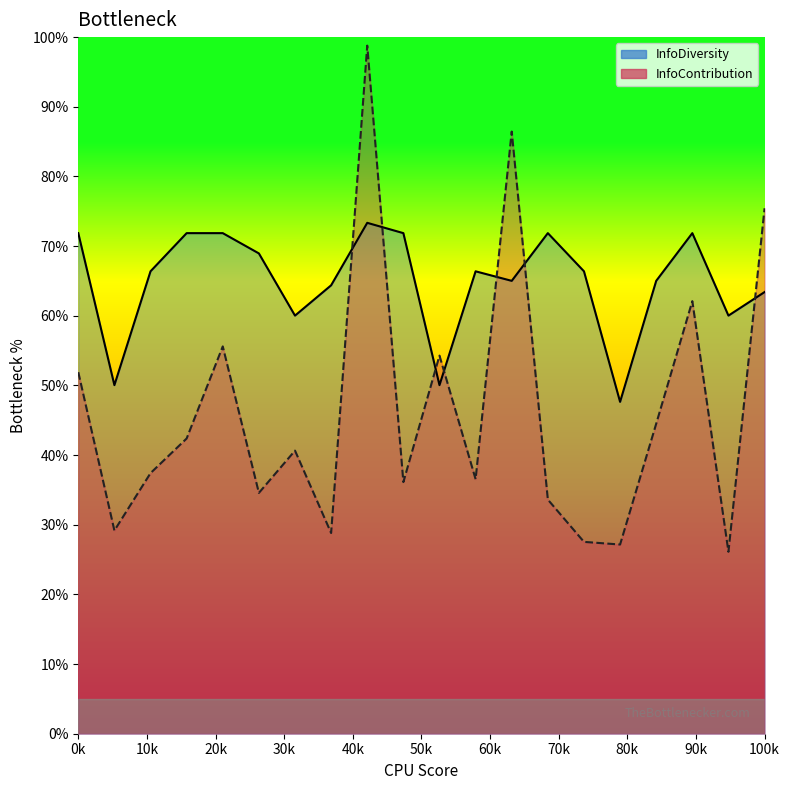

What is the average value of the InfoDiversity series?

0.6